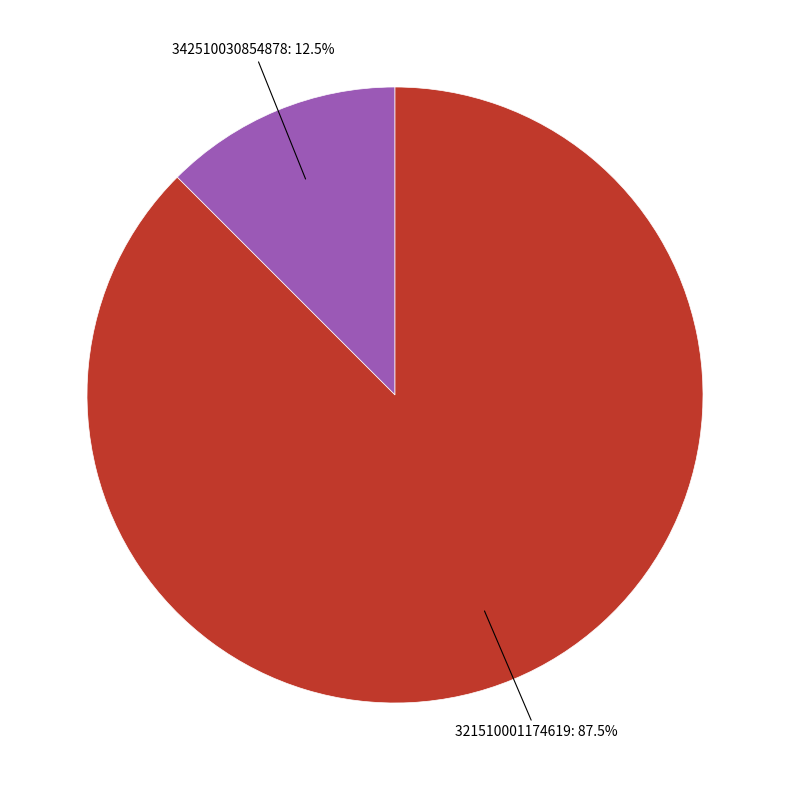

Between 342510030854878 and 321510001174619, which is larger?

321510001174619